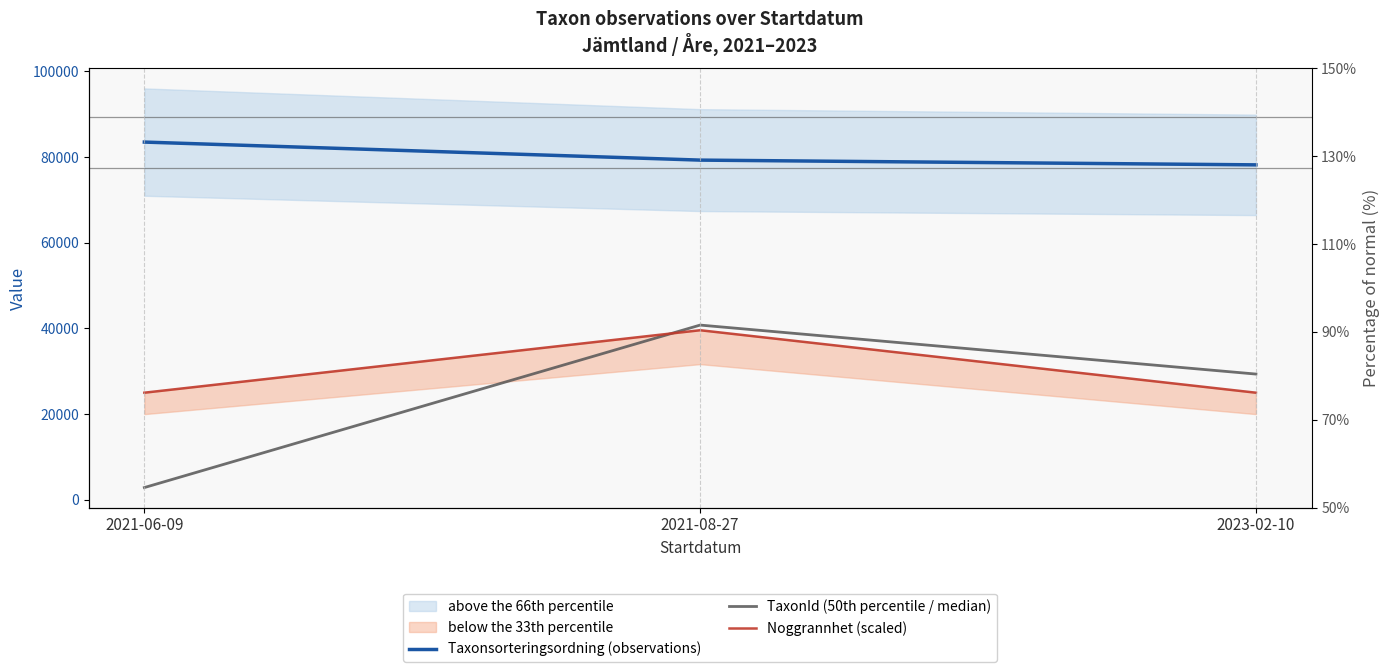

The TaxonId (50th percentile / median) series shows 2857.5 at 2021-06-09. True or false?

True